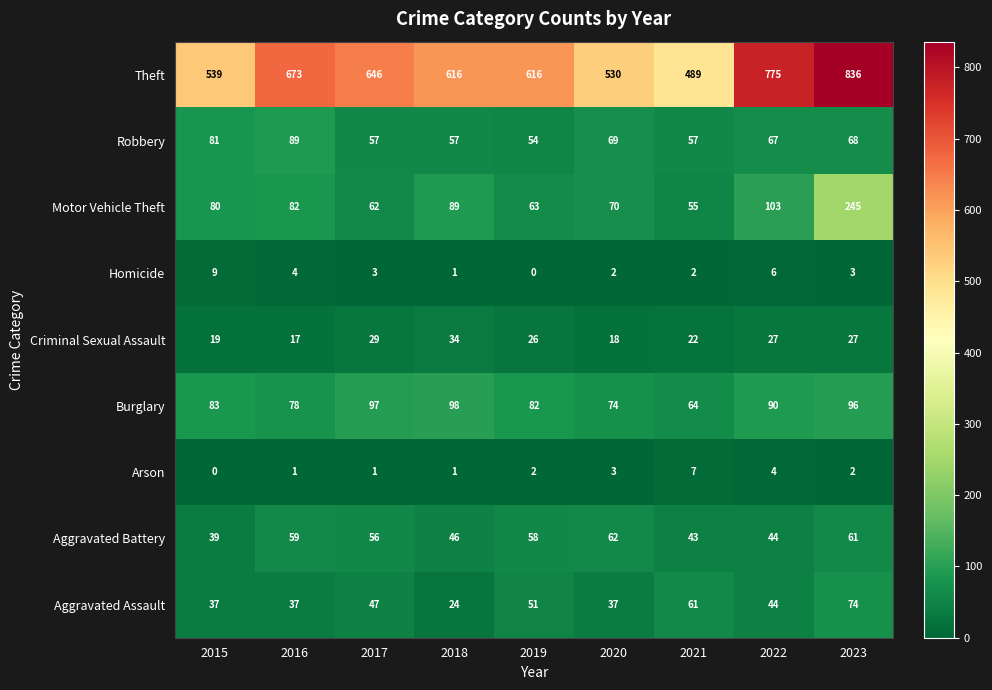

At 2015, list the series in order from largest to smallest.

Theft, Burglary, Robbery, Motor Vehicle Theft, Aggravated Battery, Aggravated Assault, Criminal Sexual Assault, Homicide, Arson